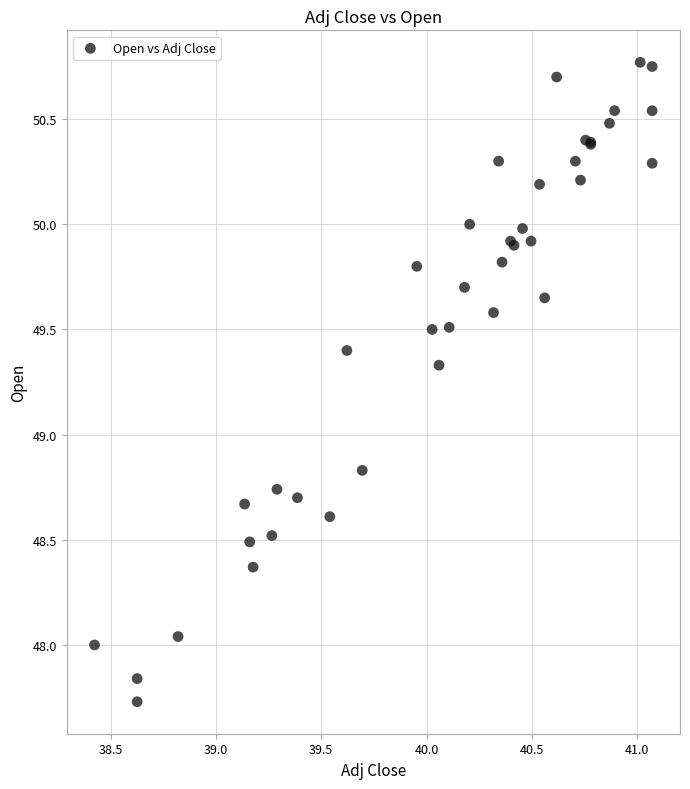

What Y value in the scatter plot is closest to 49?

48.8